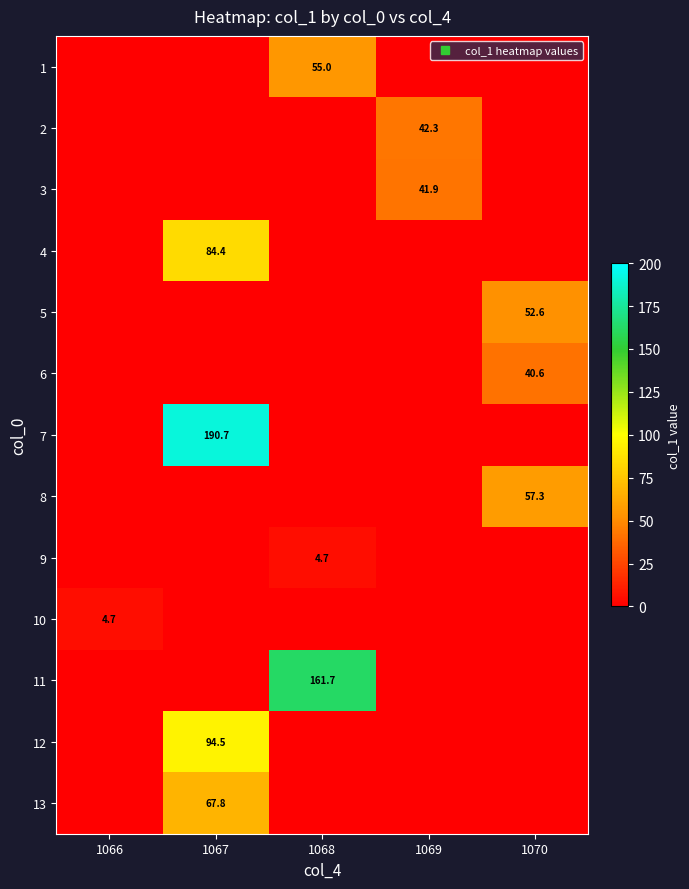

What is the maximum value for row_1?

42.3